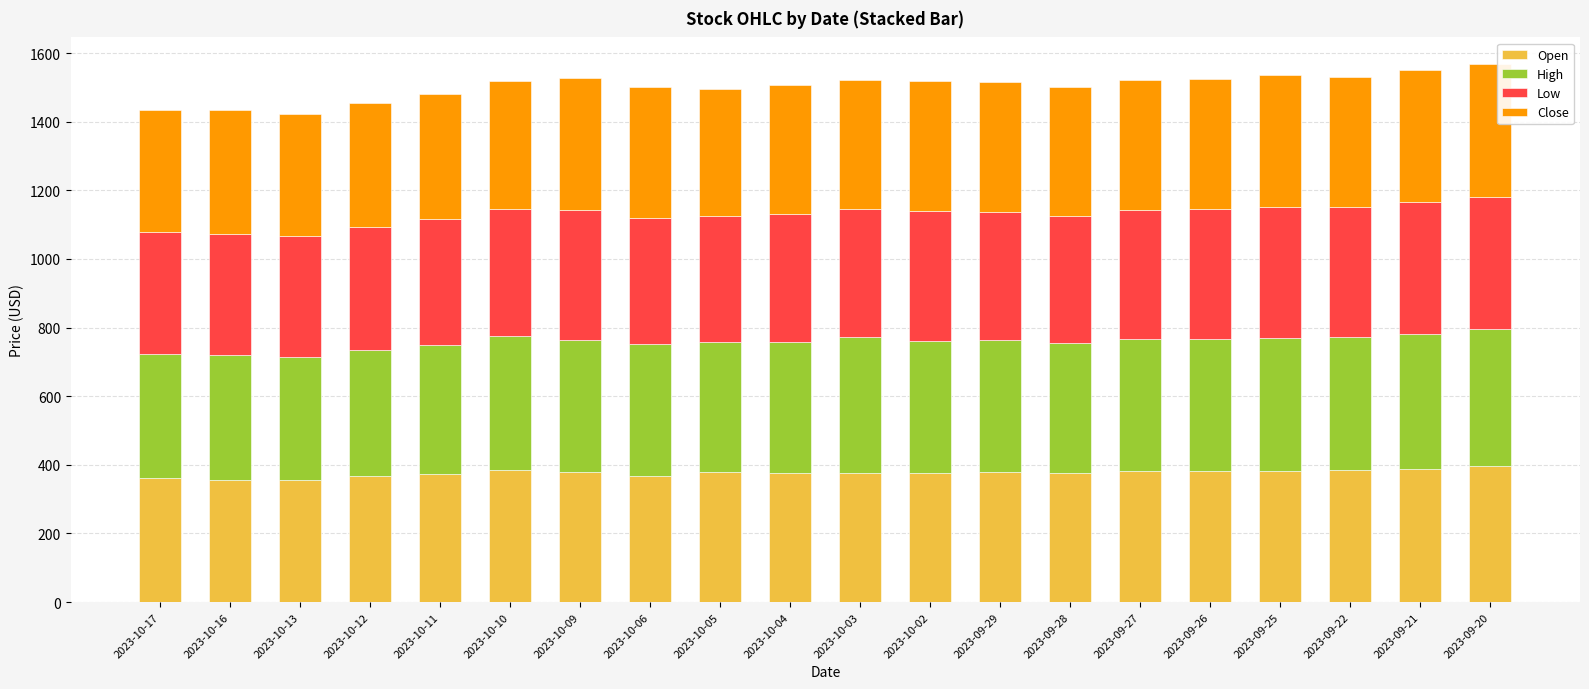

What is the total value across all series at 2023-09-21?

1550.0